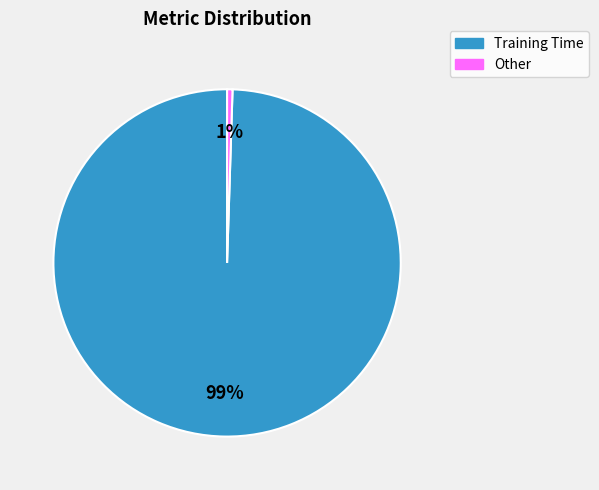

What is the largest slice in the pie chart?

Training Time